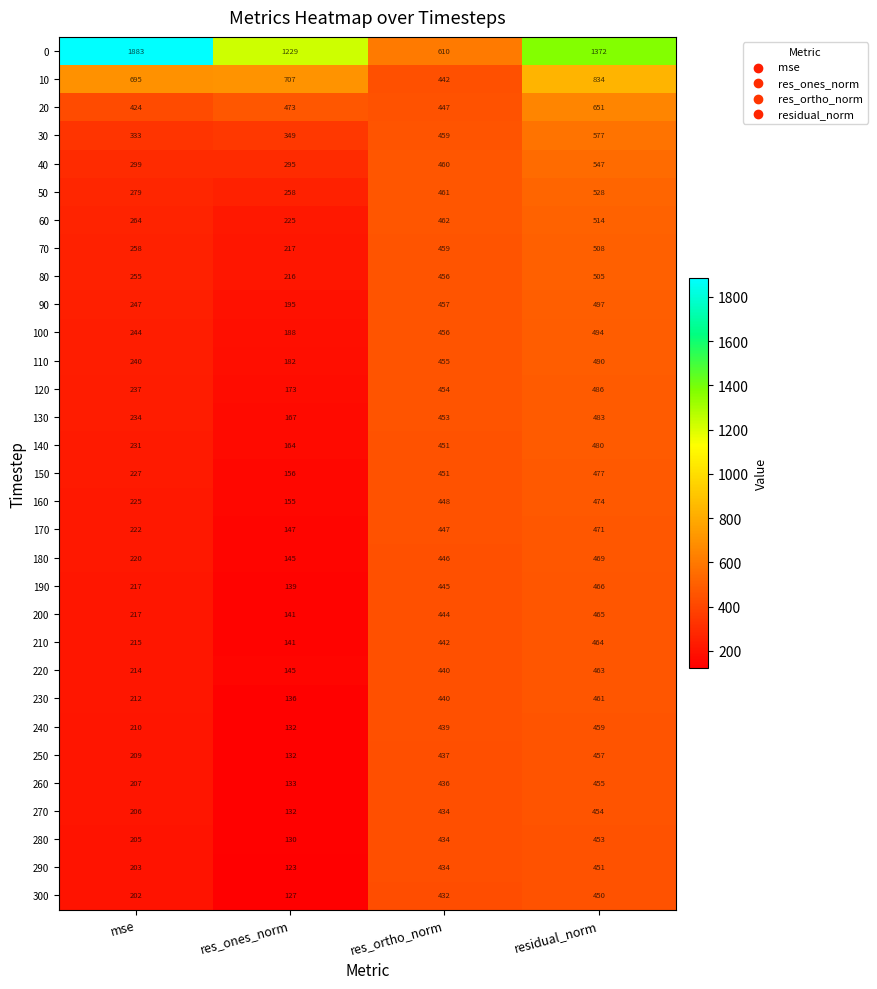

Which series has the largest total across all categories?

0